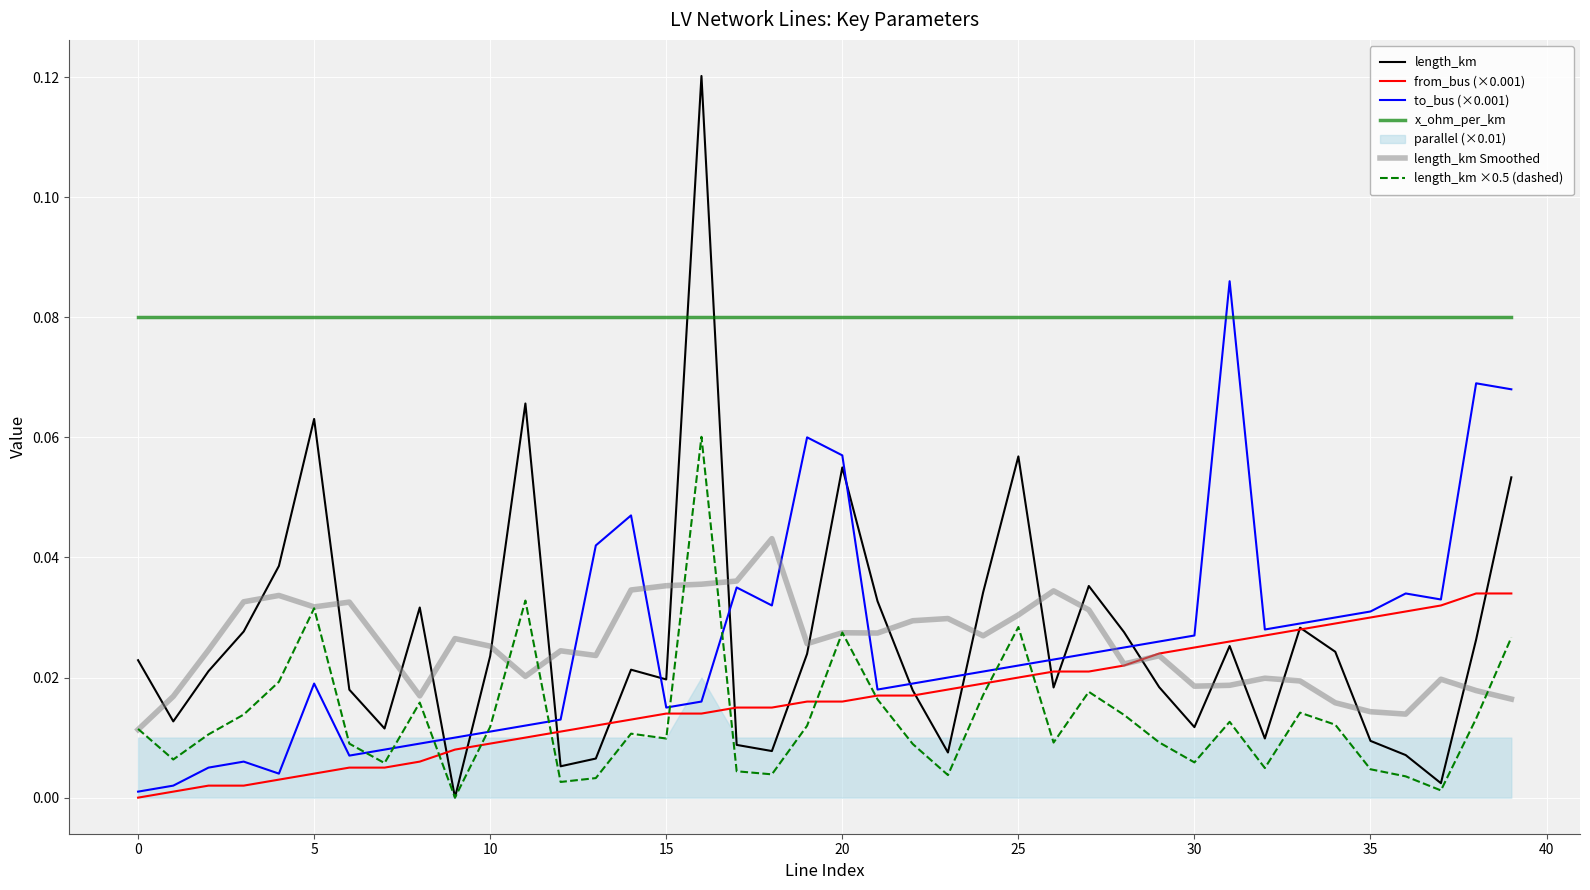

The x_ohm_per_km series shows 0.1 at 14. True or false?

False